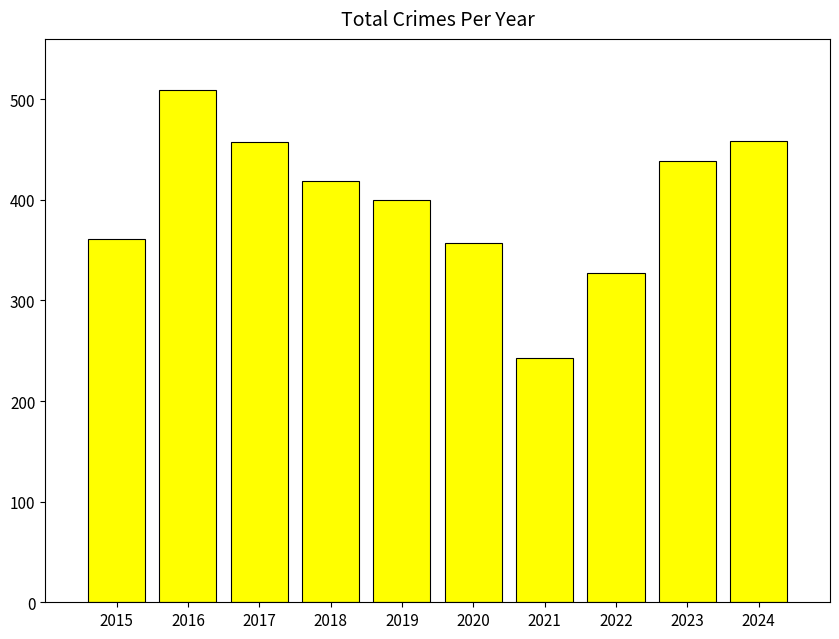

What is the difference between the second highest and second lowest values?

132